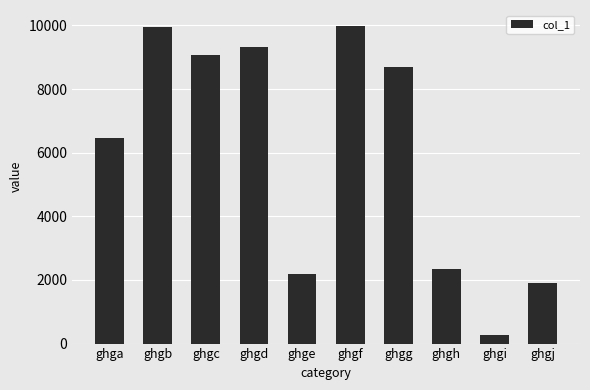

What is the difference between the second highest and second lowest values?

8065